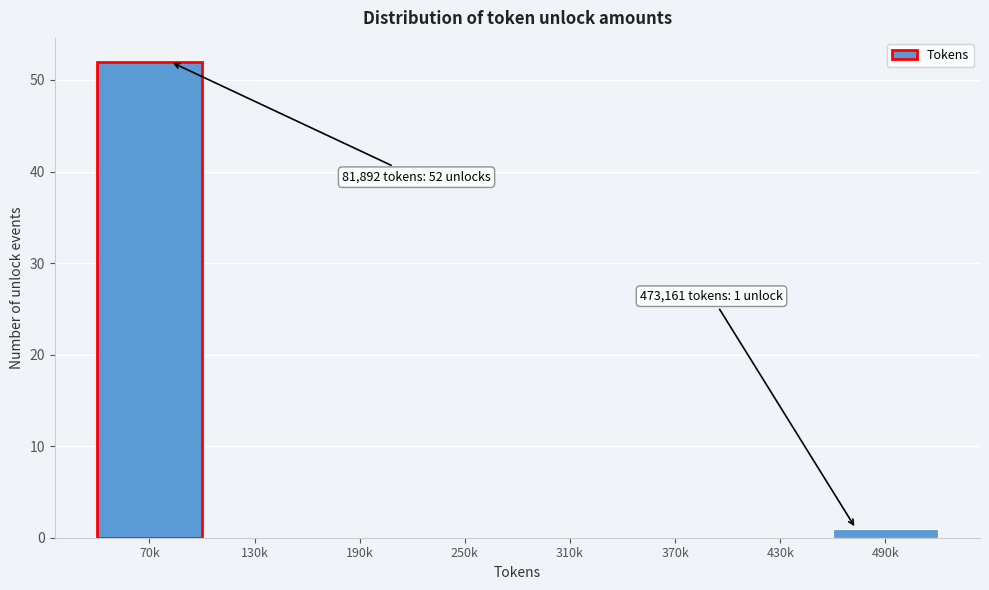

Reading left to right, extract all data points from this chart.

70k=52	130k=0	190k=0	250k=0	310k=0	370k=0	430k=0	490k=1